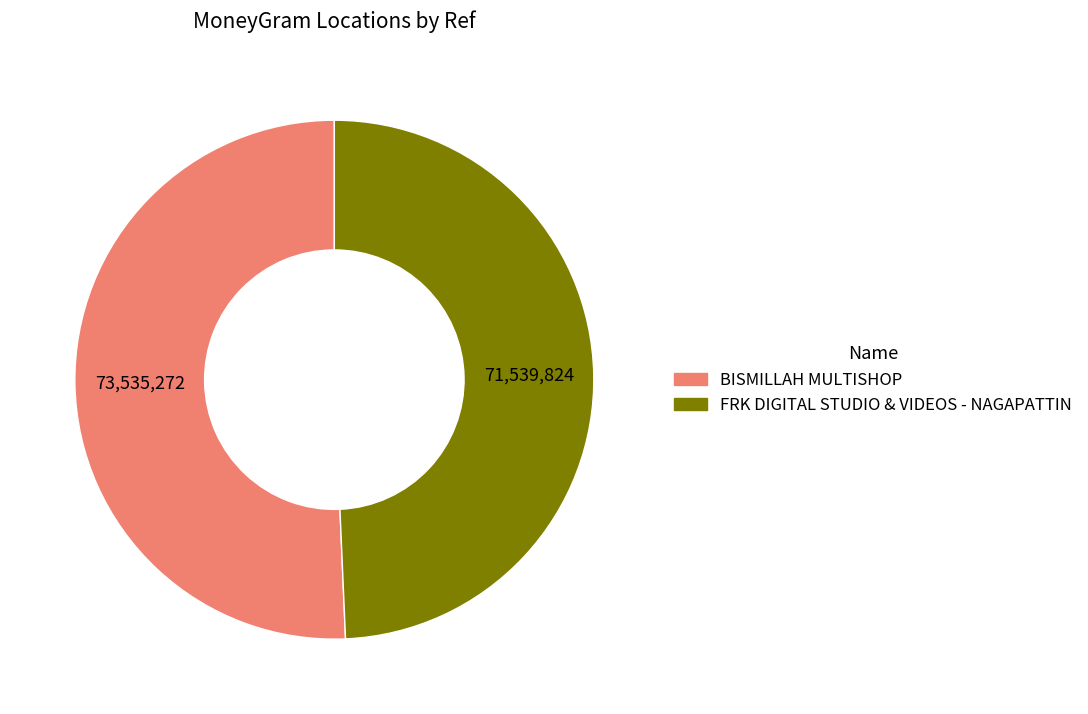

Which slice represents more than half of the pie?

BISMILLAH MULTISHOP